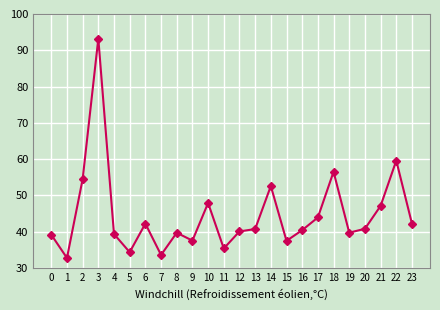

Is it true that the value at 21 is 83.2?

False